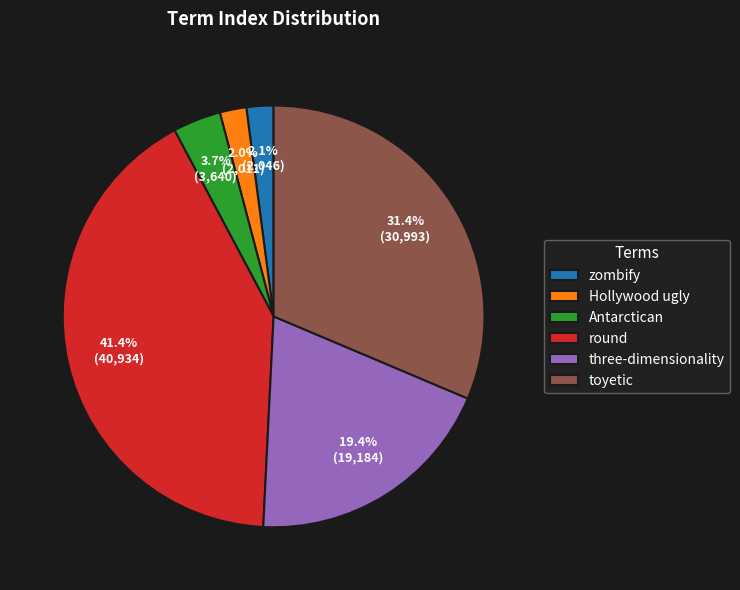

Is there a majority slice in this chart?

No